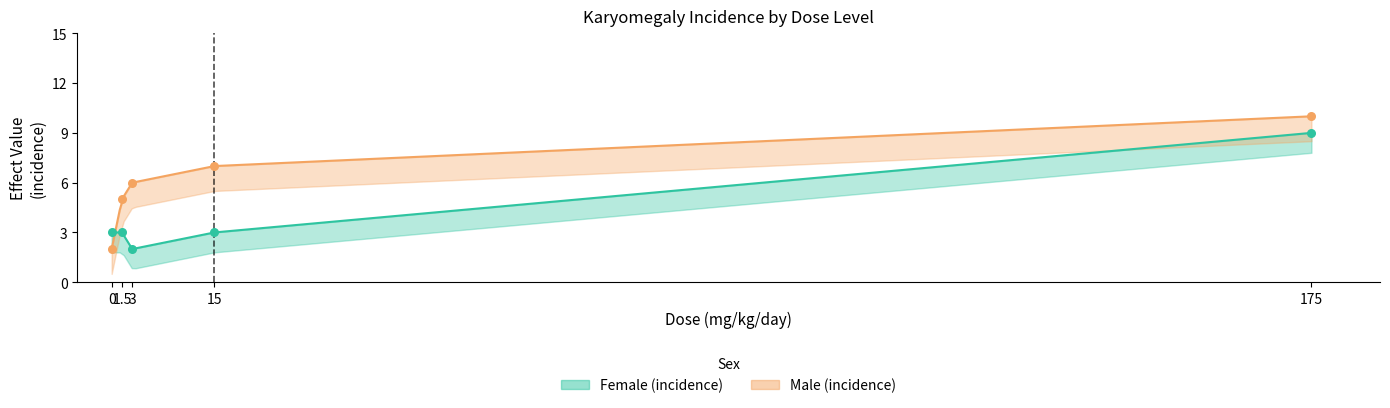

What are all the series names shown in the legend?

Female (incidence), Male (incidence)